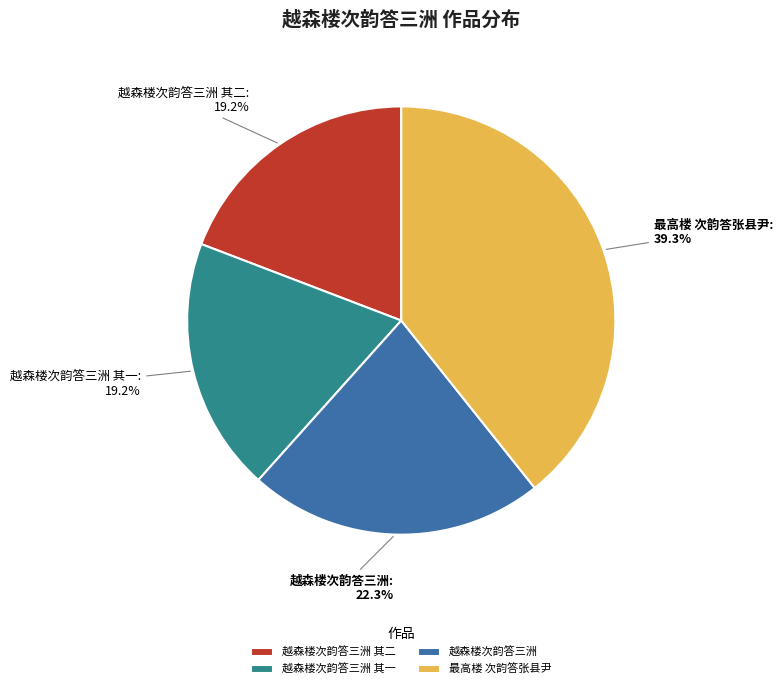

The 越森楼次韵答三洲 其二 slice represents 19% of the pie. True or false?

True